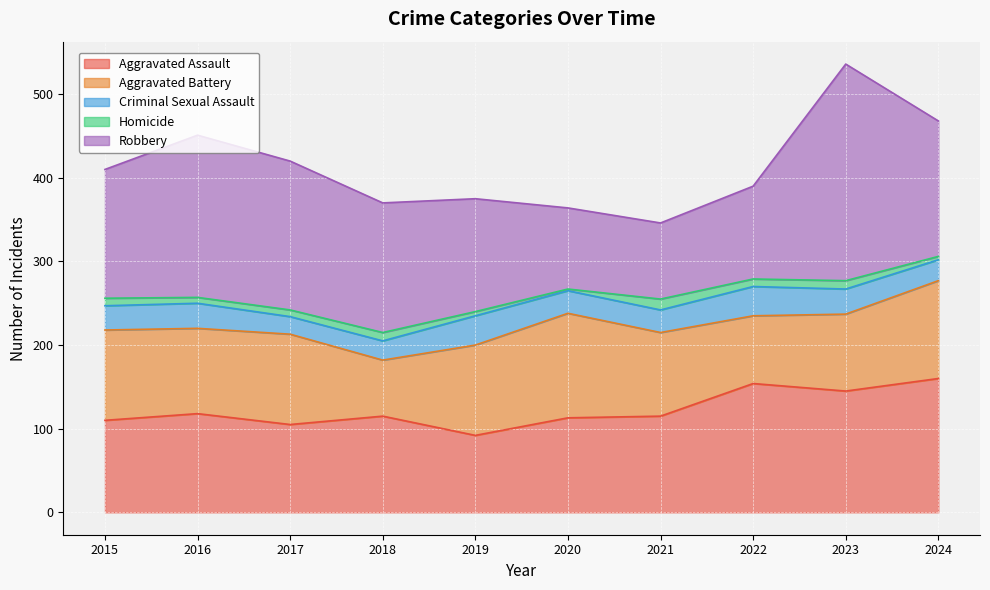

The value of Aggravated Battery at 2021 is 100. True or false?

True